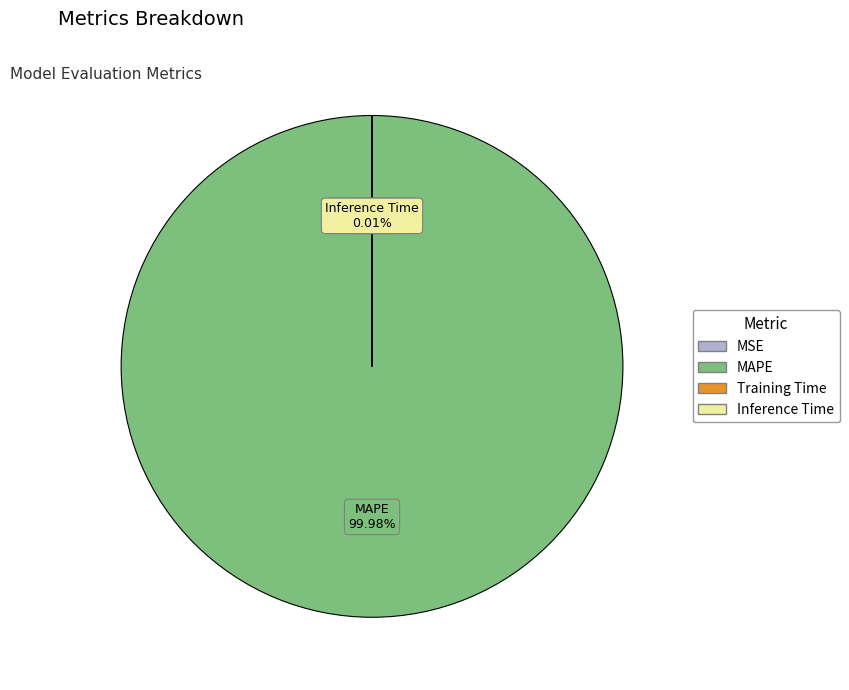

Is there a majority slice in this chart?

Yes